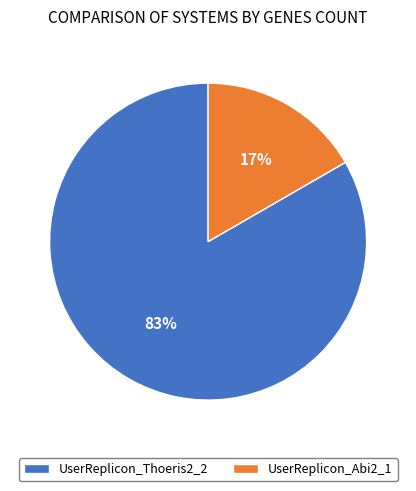

Do UserReplicon_Abi2_1 and UserReplicon_Thoeris2_2 together represent more than half of the pie?

Yes